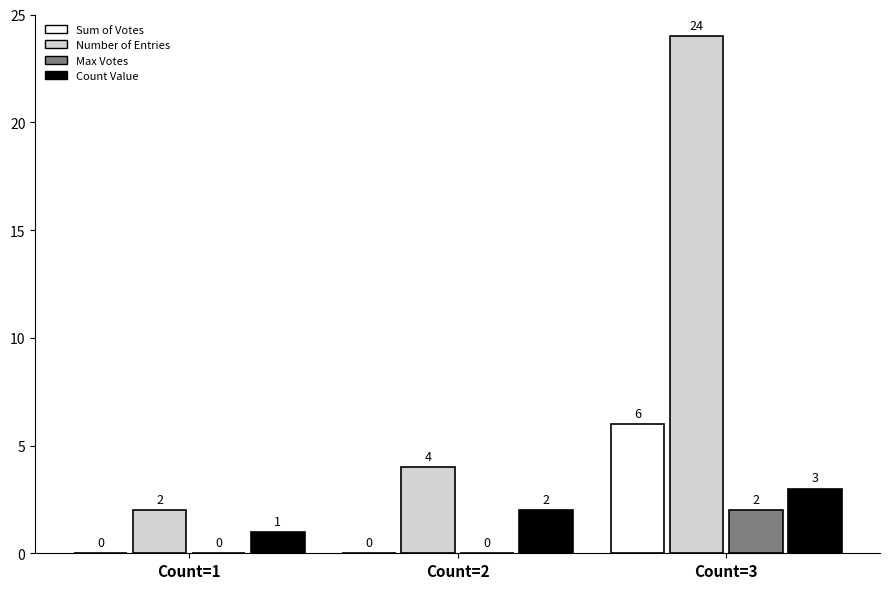

What are all the series names shown in the legend?

Sum of Votes, Number of Entries, Max Votes, Count Value